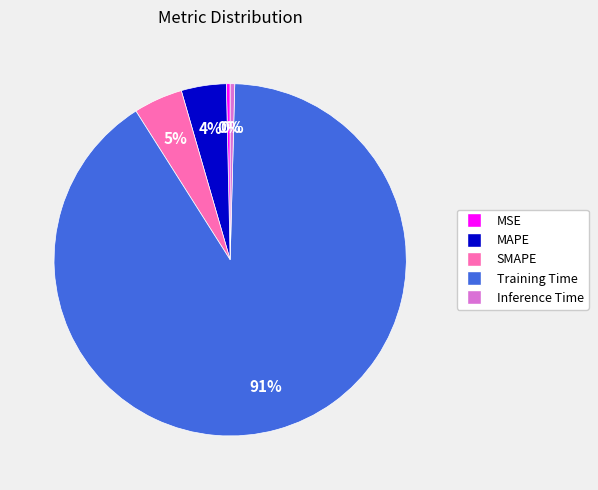

To the nearest percent, what is the combined percentage of SMAPE and MAPE?

9%